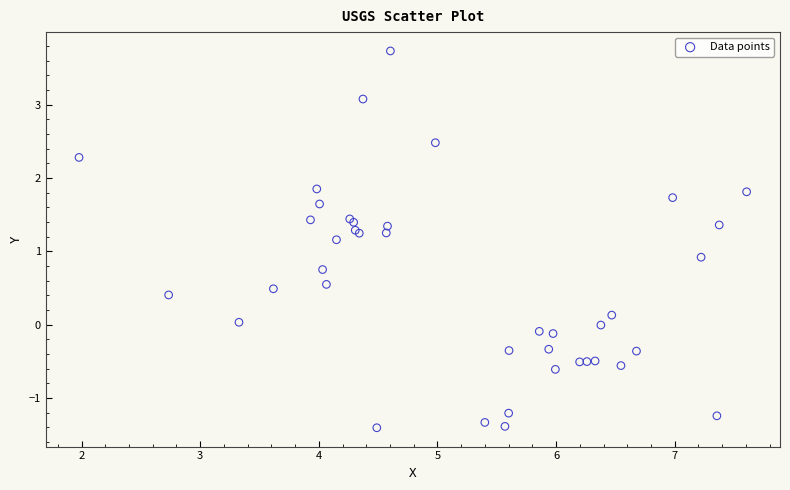

What Y value in the scatter plot is closest to 1?

0.9